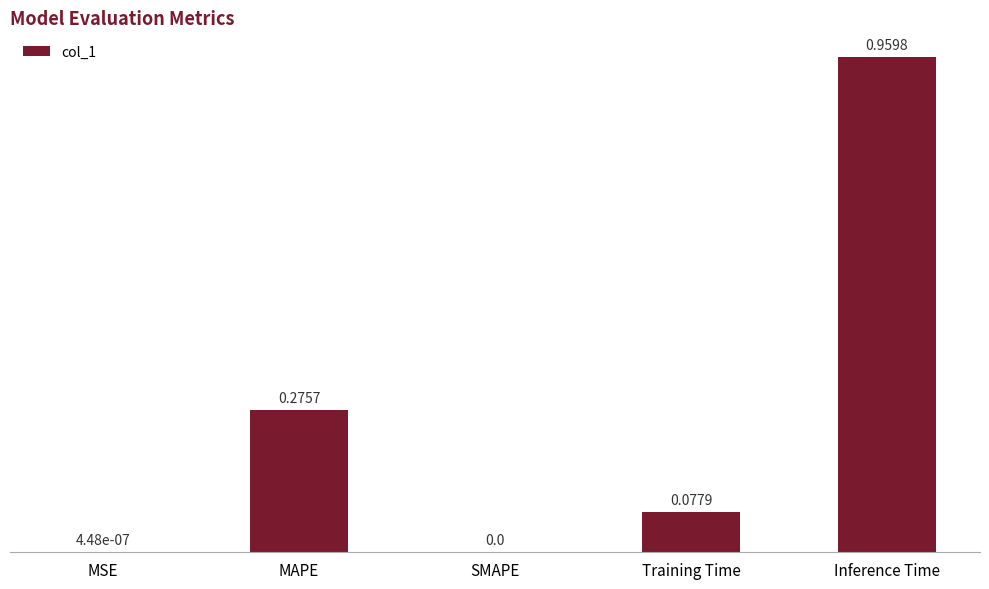

Which label corresponds to the largest value in the chart?

Inference Time